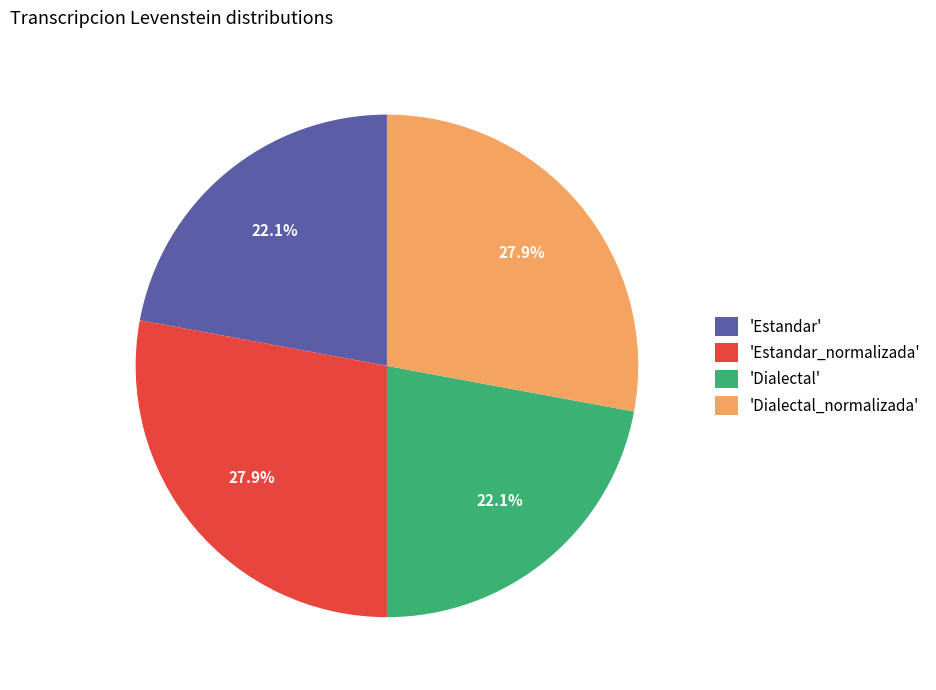

Which has a higher value, 'Dialectal' or 'Estandar_normalizada'?

'Estandar_normalizada'